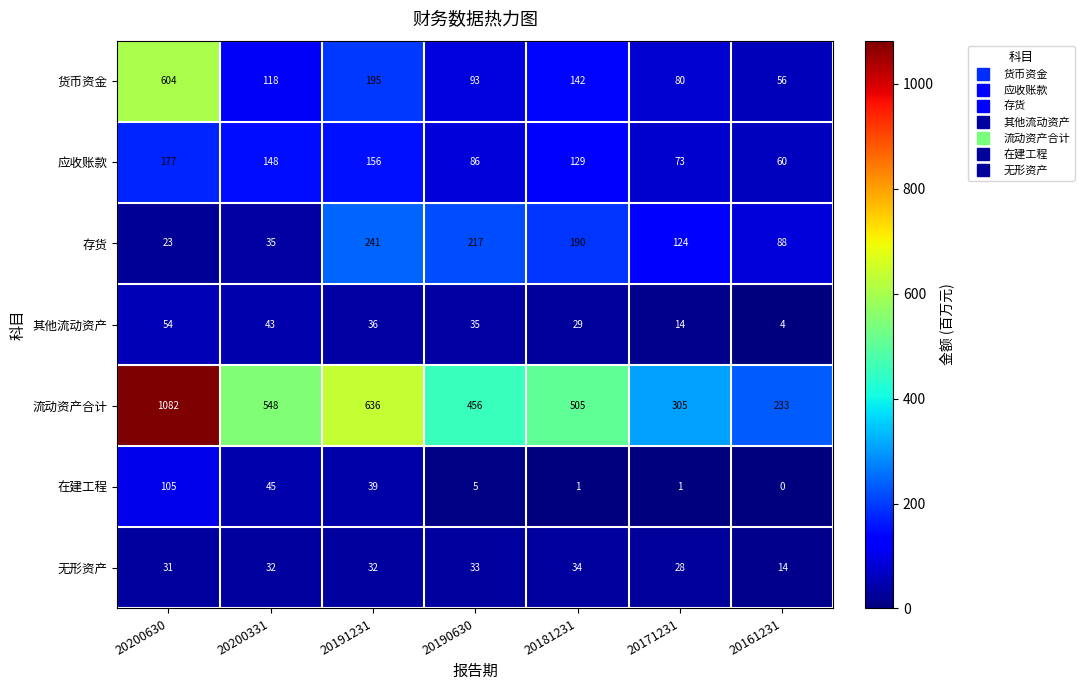

What is the difference between the maximum and minimum values in the 应收账款 series?

117